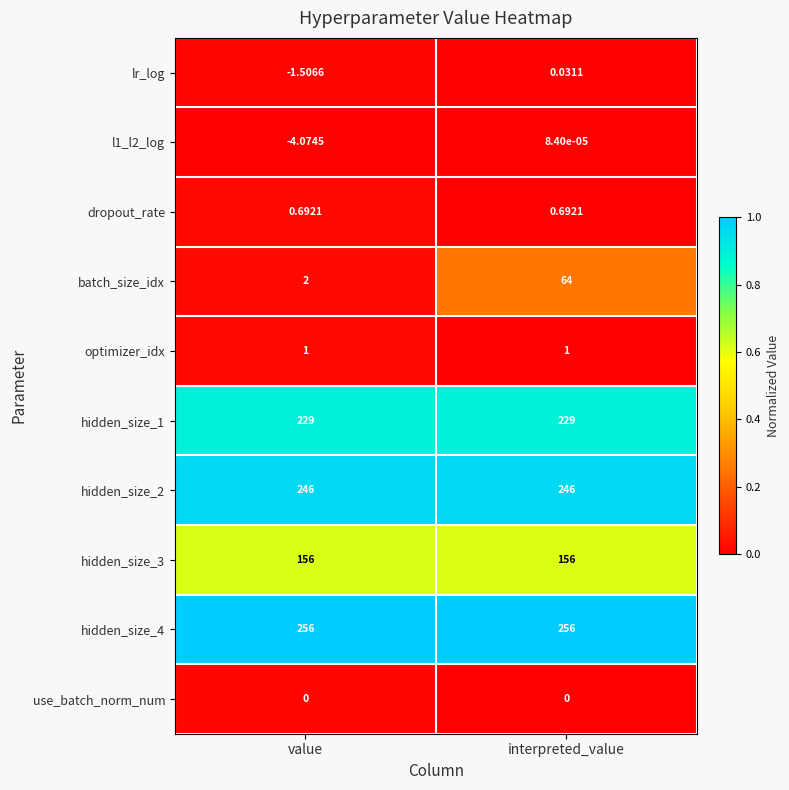

Where does the lr_log series first go above 0?

interpreted_value